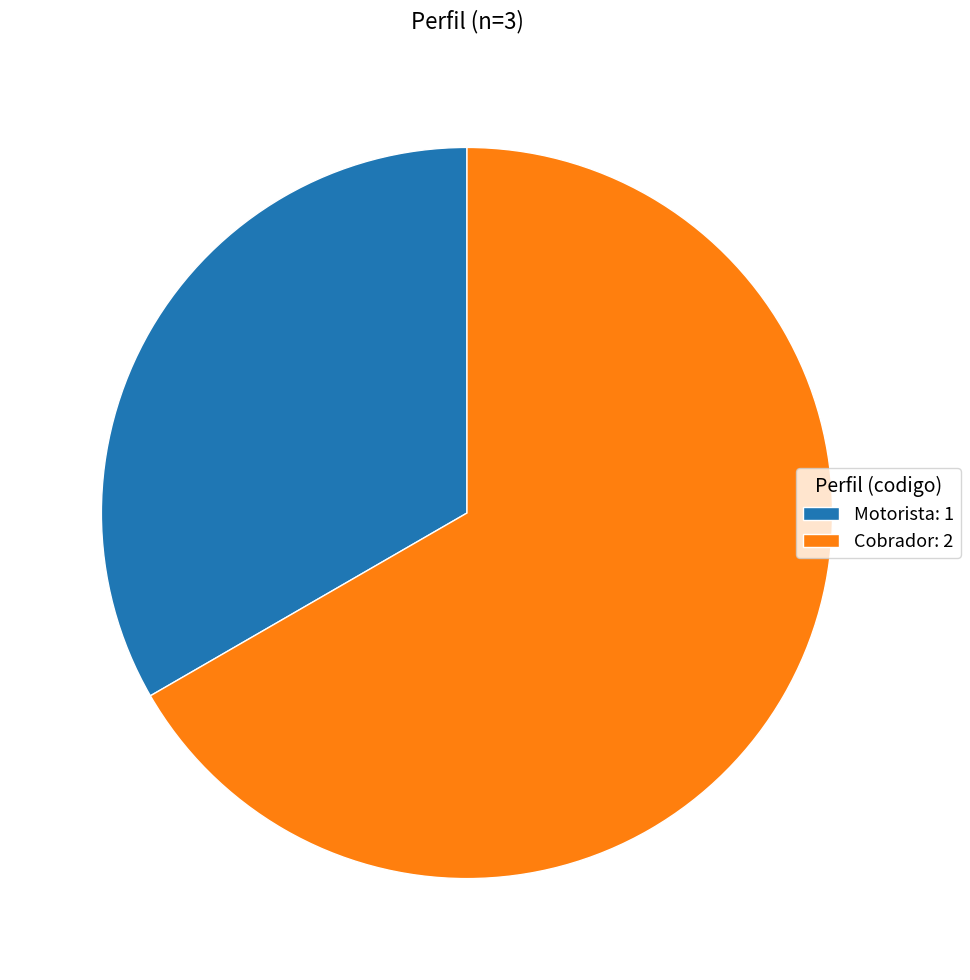

What is the ratio of the value at Cobrador to the value at Motorista?

2.0